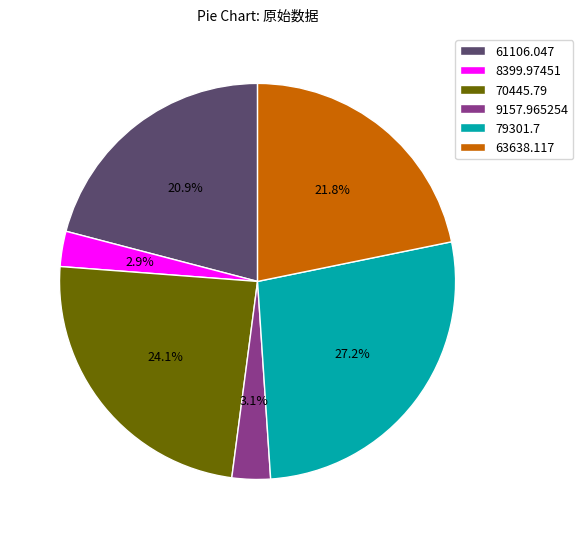

Approximately how many times larger is the value at 9157.965254 compared to 70445.79?

0.1